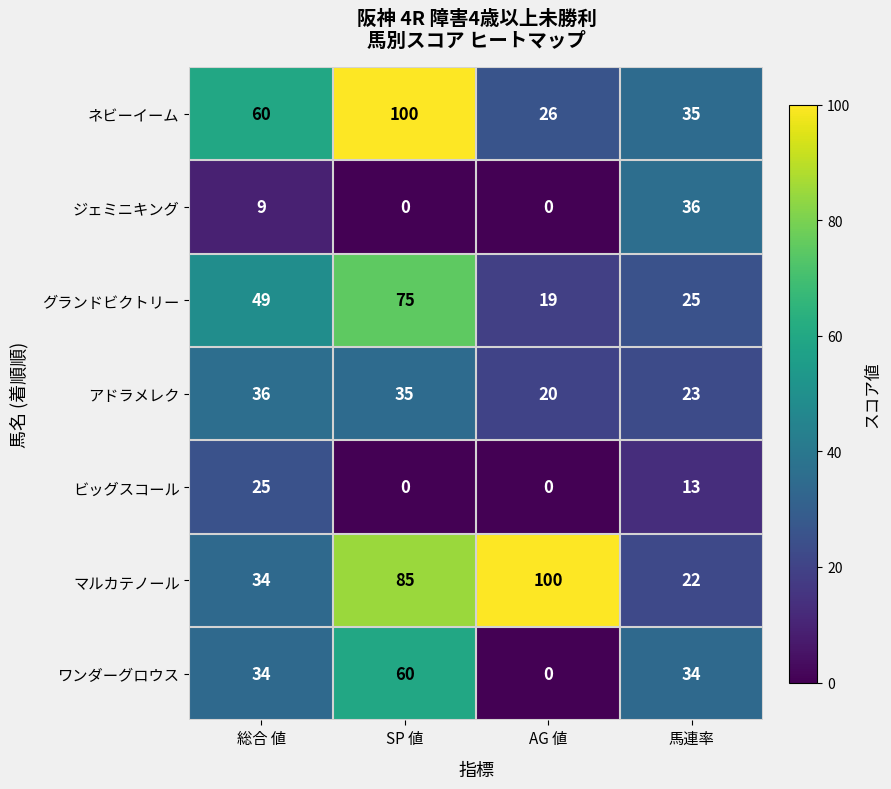

Where is ネビーイーム nearest to the value 63?

総合 値